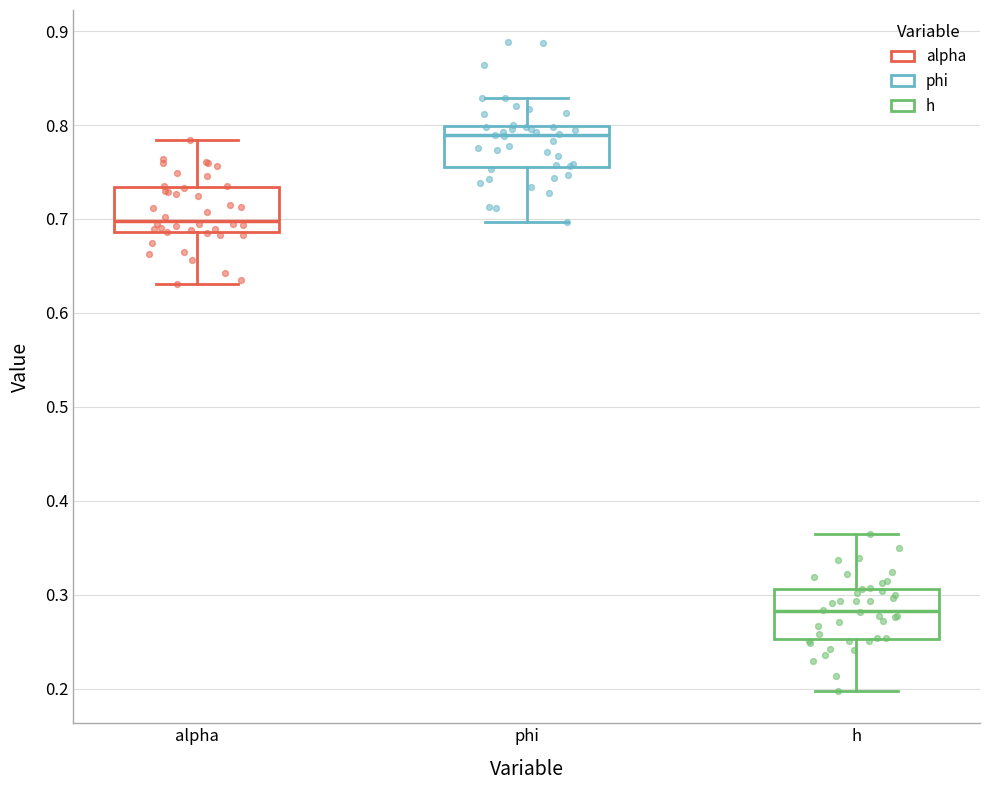

Where does the lower whisker of the box for alpha end on the y-axis? The values are not printed on the chart, so give them approximately, as read against the axis.

0.63